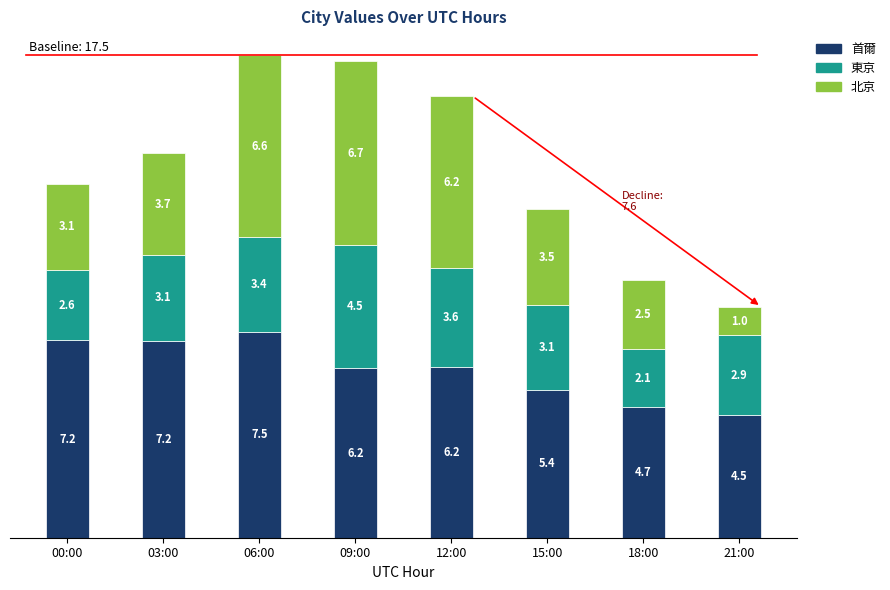

Reading left to right, list the values for the 首爾 series.

00:00=7.2	03:00=7.2	06:00=7.5	09:00=6.2	12:00=6.2	15:00=5.4	18:00=4.7	21:00=4.5